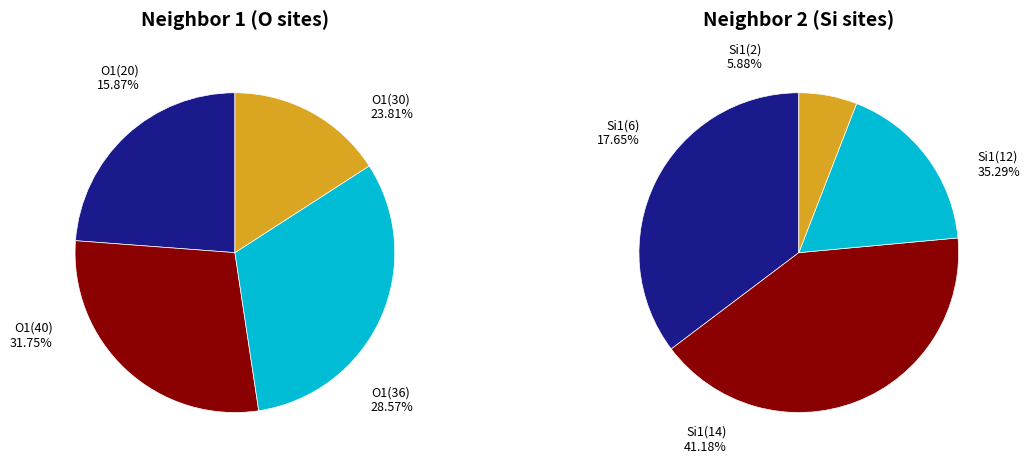

What percentage is the 3 slice, to the nearest percent?

24%